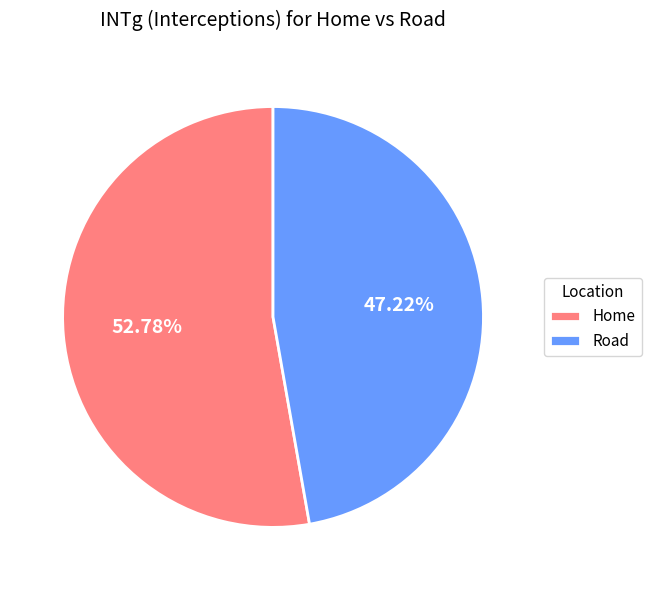

Which has a higher value, Home or Road?

Home